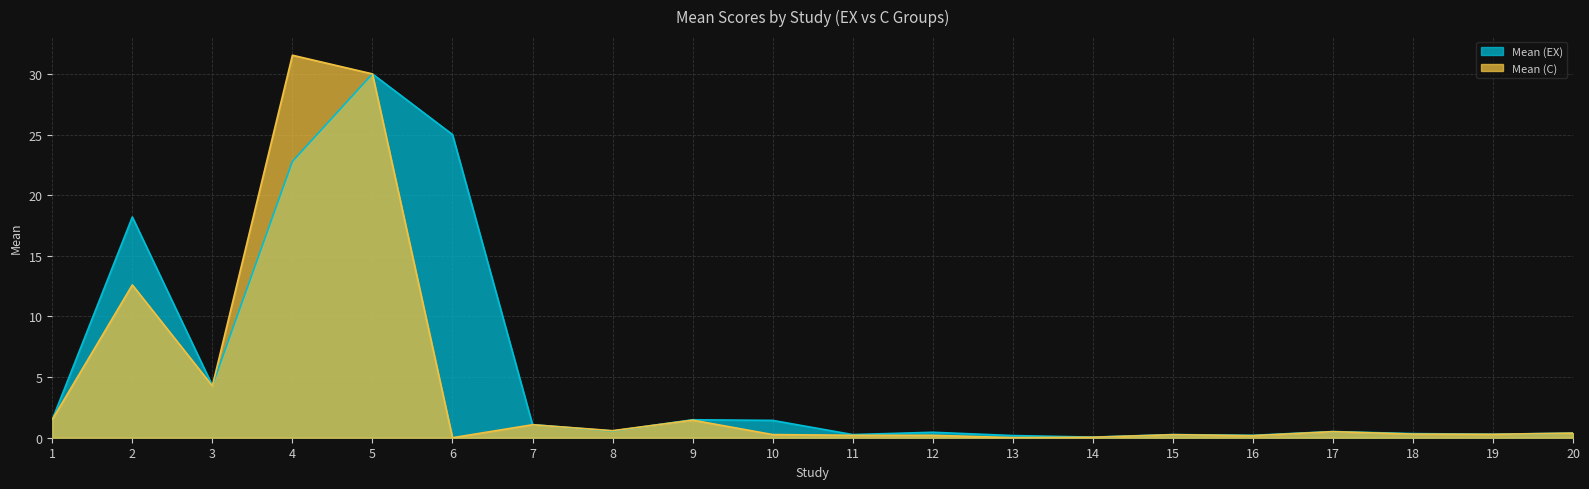

What are all the series names shown in the legend?

Mean (EX), Mean (C)